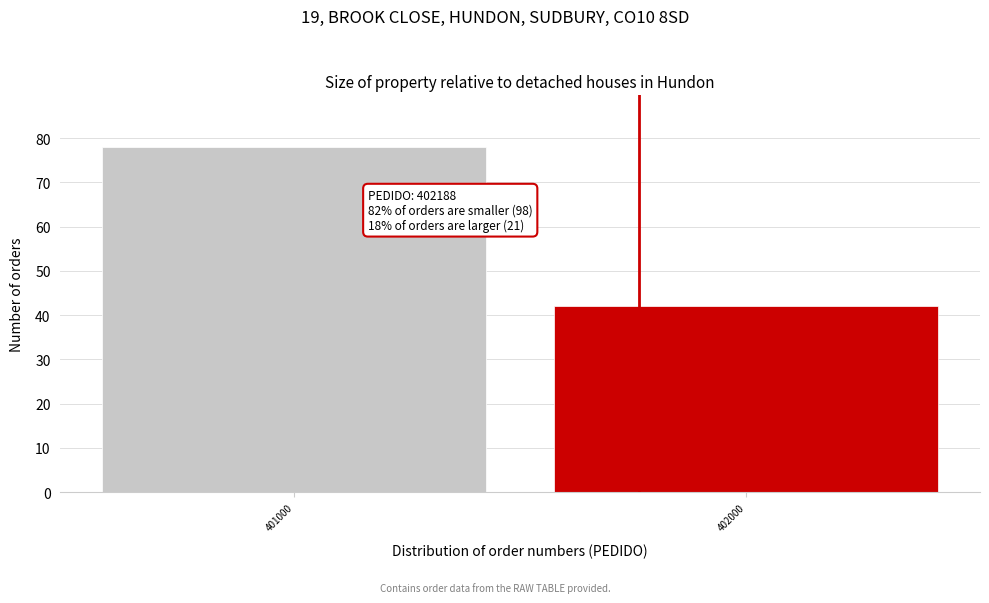

Reading left to right, extract all data points from this chart.

401000=78	402000=42